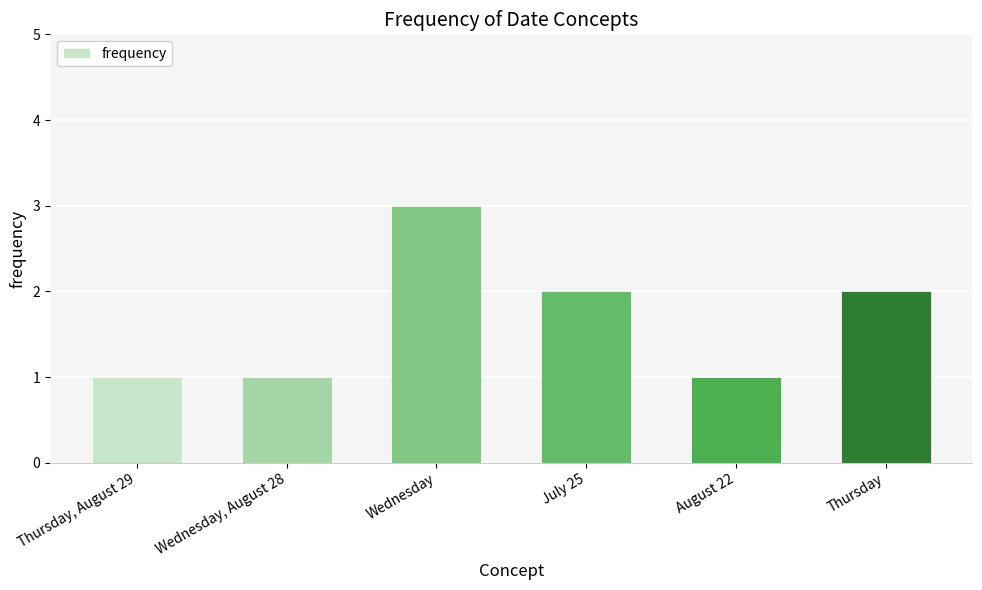

Where does the data first go above 2?

Wednesday